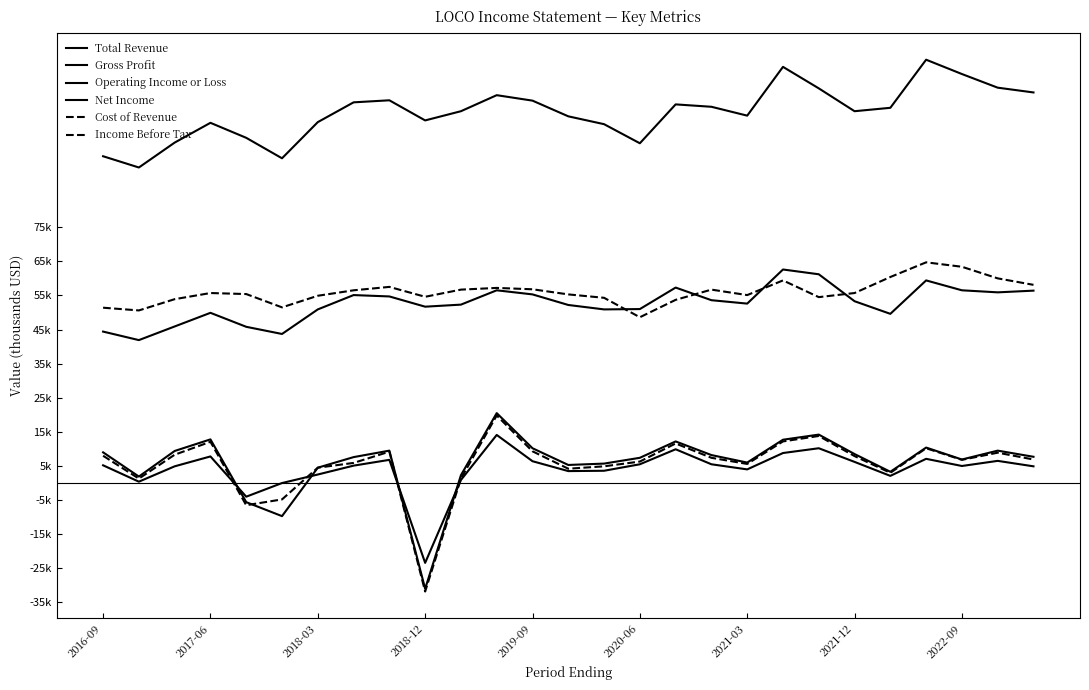

What is the difference between the second highest and minimum values in the Income Before Tax series?

45600